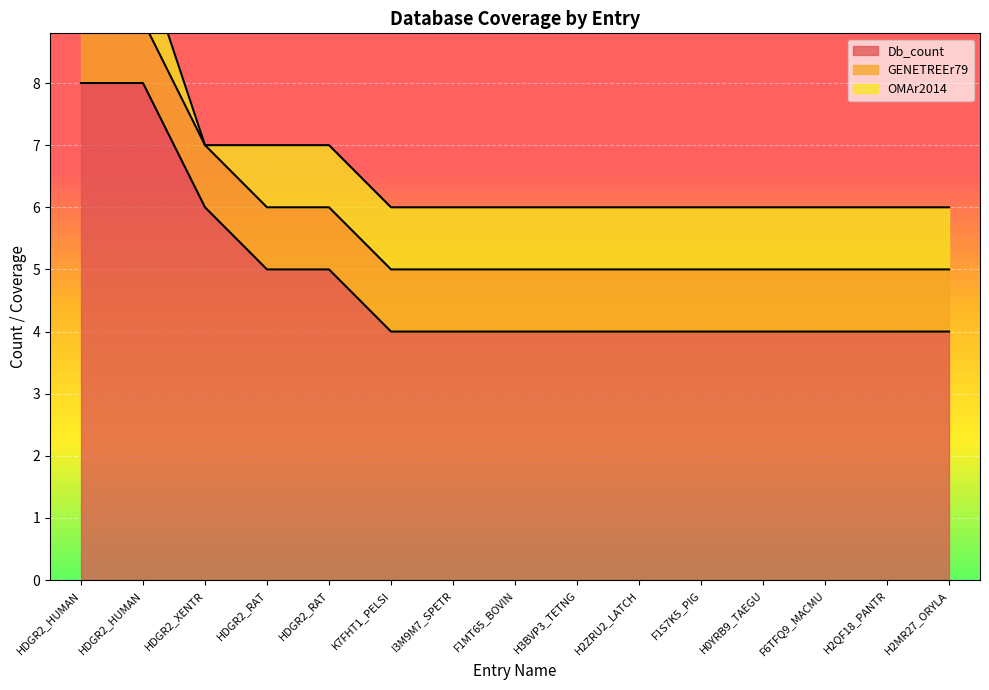

How many Db_count values are between 4 and 5?

12